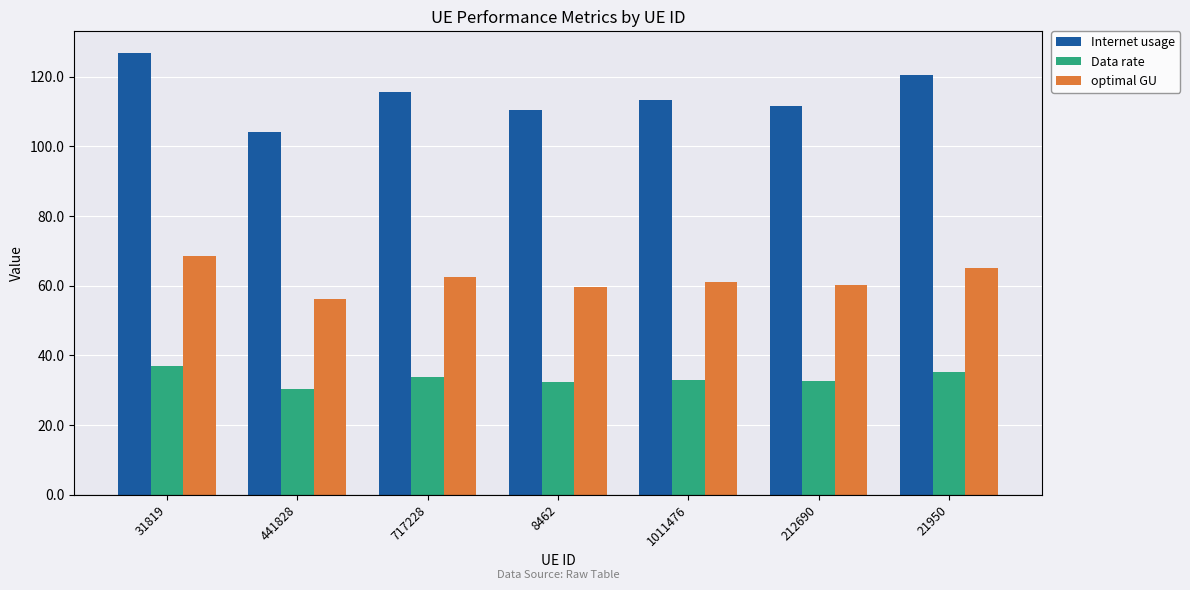

List the series in order of their peak value, lowest first.

Data rate, optimal GU, Internet usage